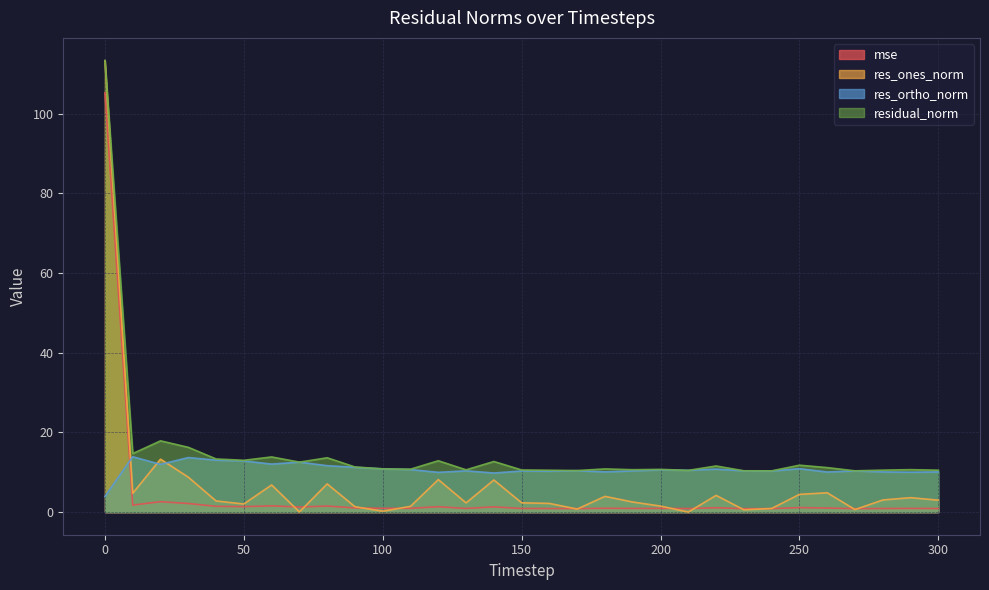

Rank the categories by residual_norm value from lowest to highest.

240, 270, 230, 170, 210, 160, 300, 280, 150, 130, 190, 290, 200, 110, 180, 100, 260, 90, 220, 250, 70, 140, 120, 50, 40, 80, 60, 10, 30, 20, 0